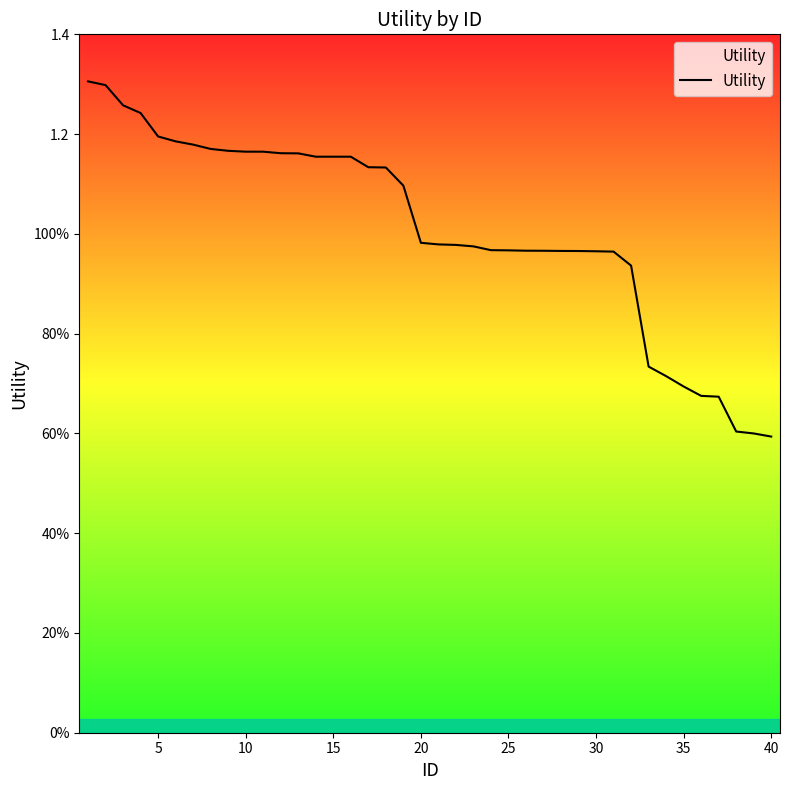

Does the chart display data point markers on the line(s)?

No